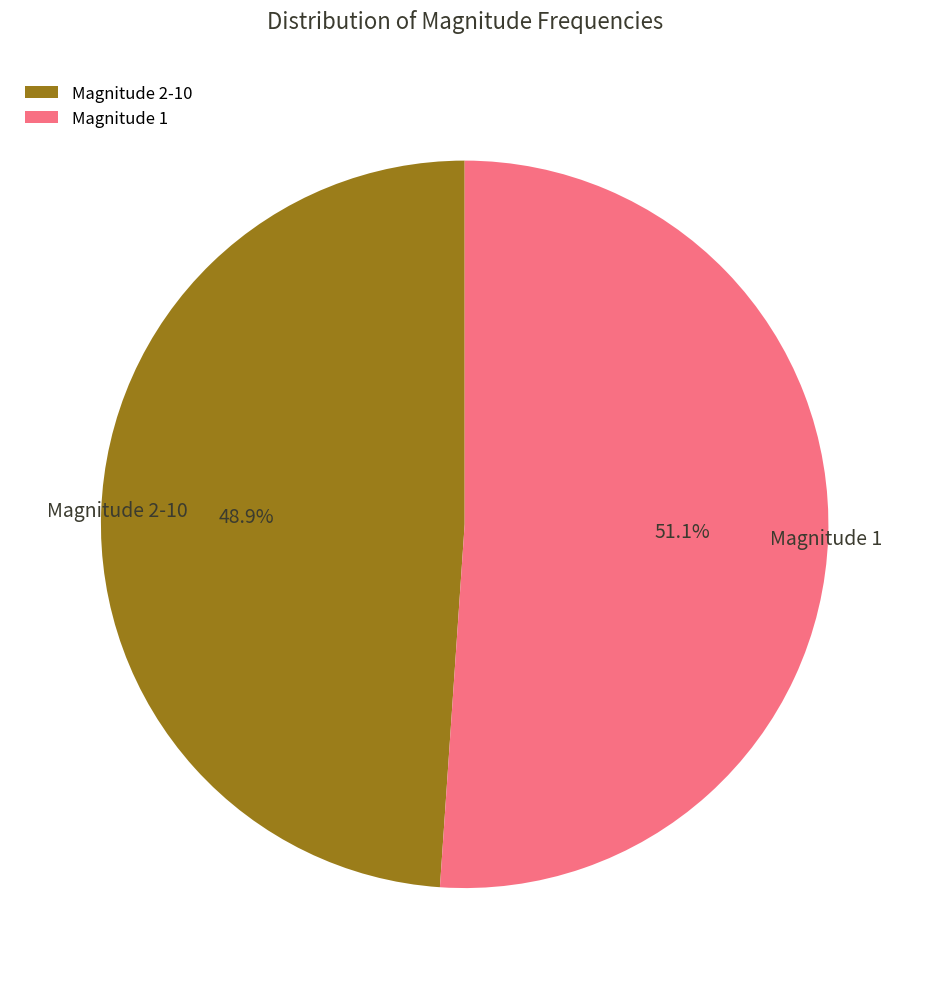

How much of the chart is everything except Magnitude 2-10?

51.1%